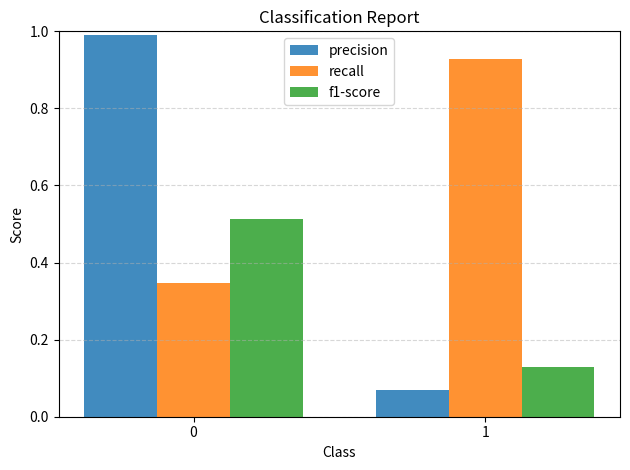

What is the sum of the recall values at 0 and 1?

1.3